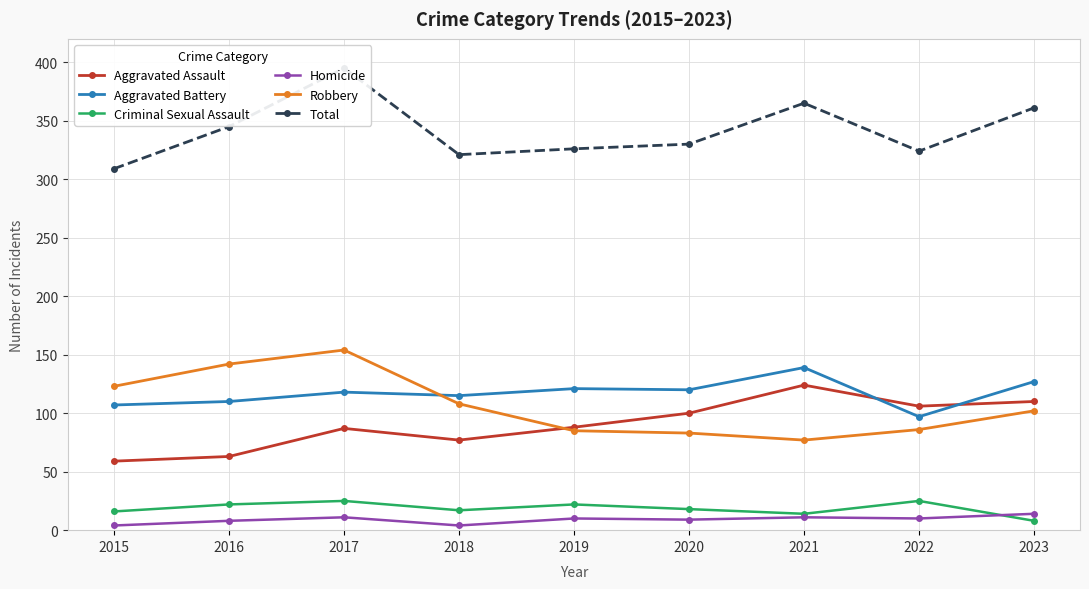

What is the difference between the second highest and minimum values in the Criminal Sexual Assault series?

17